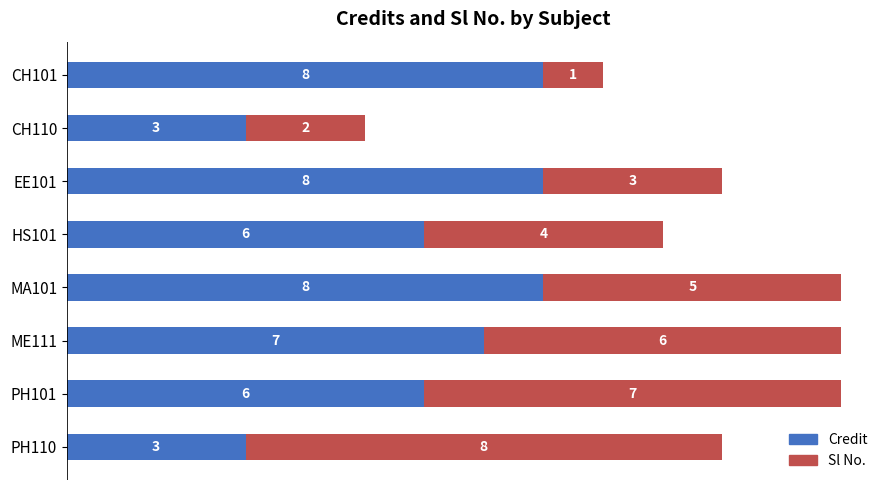

What is the maximum value for Credit?

8